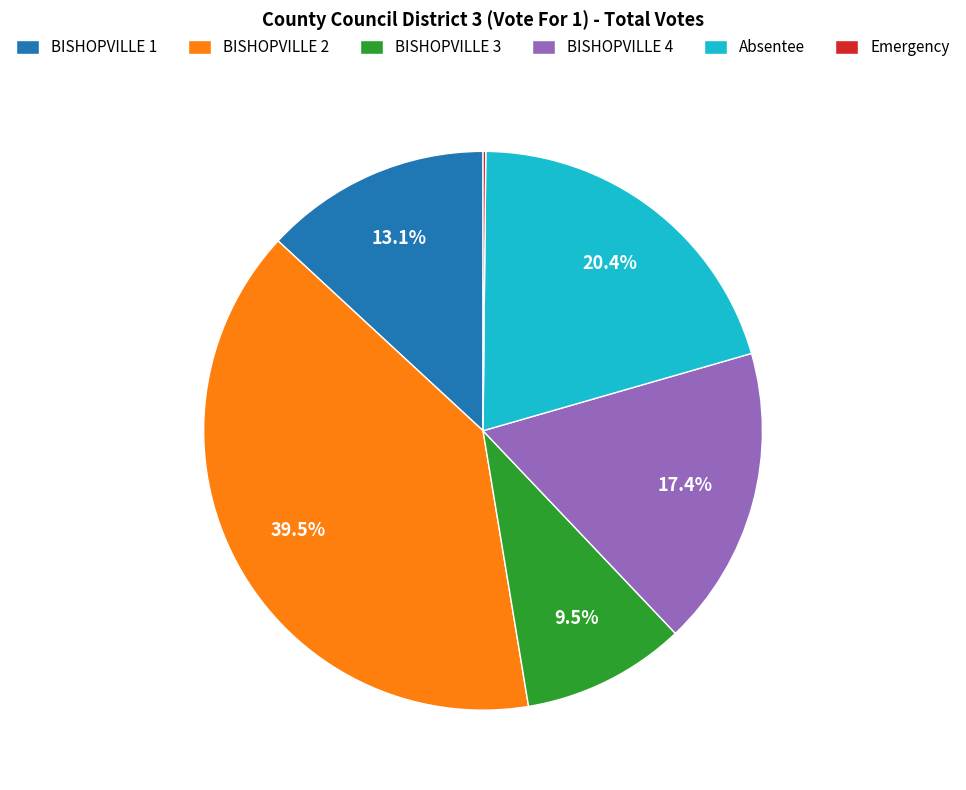

Between BISHOPVILLE 3 and Absentee, which is larger?

Absentee